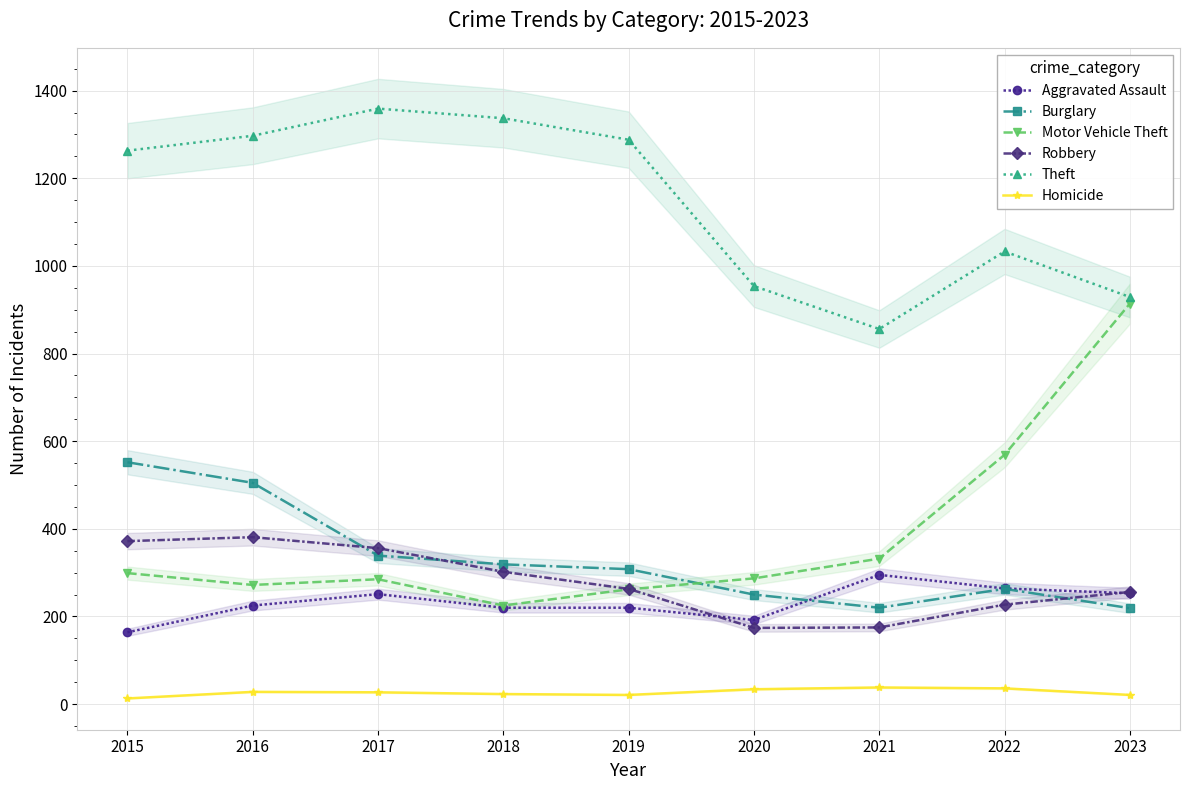

Rank the series by their maximum value, from lowest to highest.

Homicide, Aggravated Assault, Robbery, Burglary, Motor Vehicle Theft, Theft